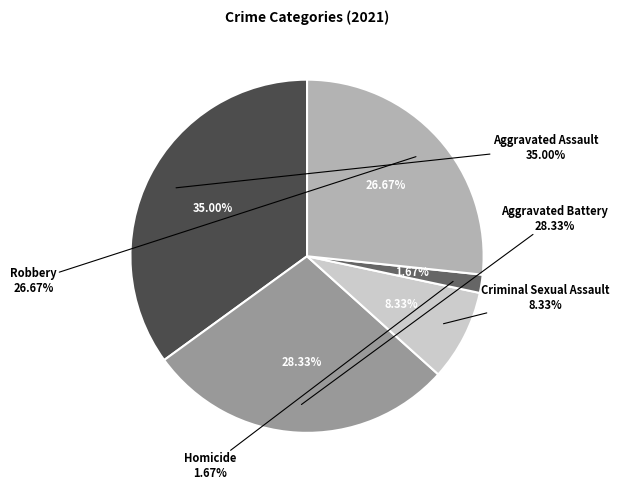

To the nearest percent, what is the average slice percentage?

20%